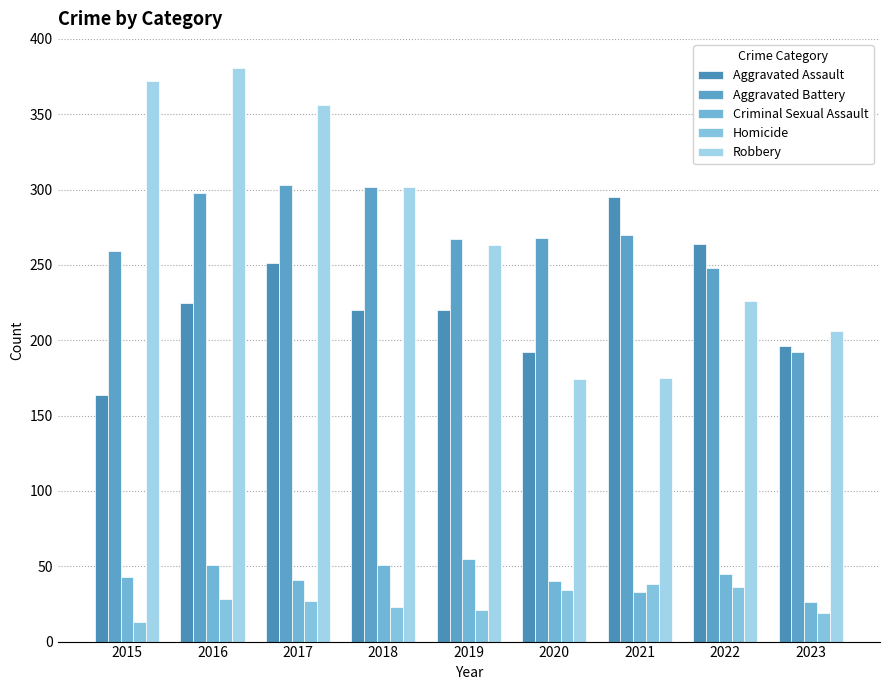

Reading left to right, what are all the values shown in this chart?

Aggravated Assault: 2015=164	2016=225	2017=251	2018=220	2019=220	2020=192	2021=295	2022=264	2023=196
Aggravated Battery: 2015=259	2016=298	2017=303	2018=302	2019=267	2020=268	2021=270	2022=248	2023=192
Criminal Sexual Assault: 2015=43	2016=51	2017=41	2018=51	2019=55	2020=40	2021=33	2022=45	2023=26
Homicide: 2015=13	2016=28	2017=27	2018=23	2019=21	2020=34	2021=38	2022=36	2023=19
Robbery: 2015=372	2016=381	2017=356	2018=302	2019=263	2020=174	2021=175	2022=226	2023=206